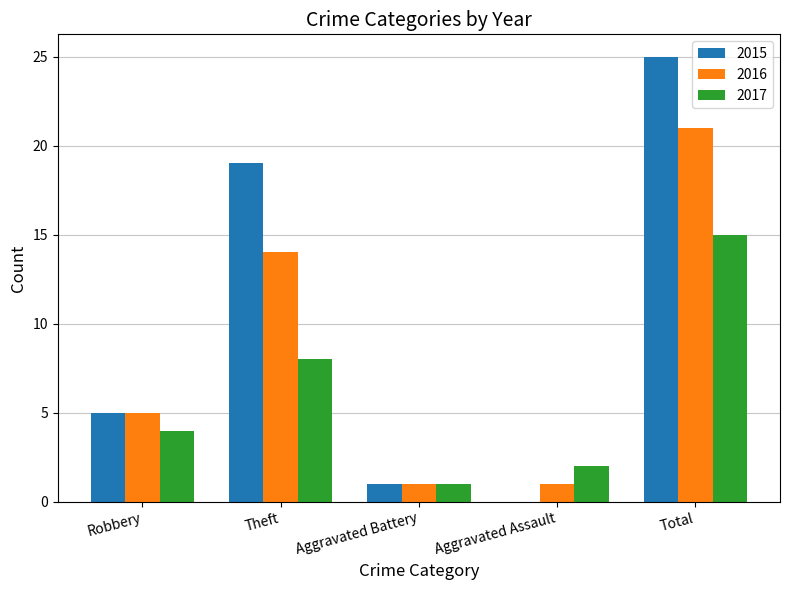

Which series has the largest total across all categories?

2015